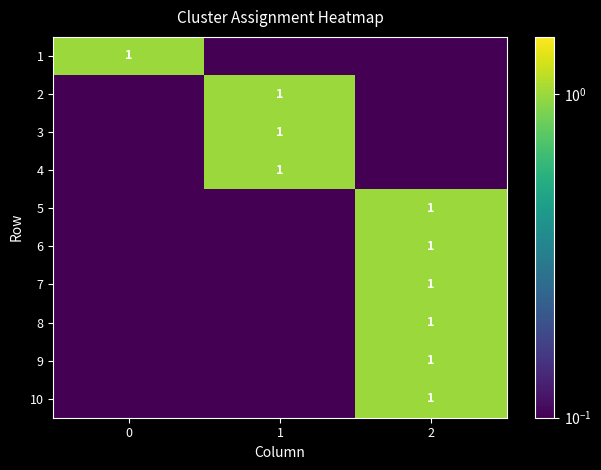

The value of 8 at 2 is 1.3. True or false?

False